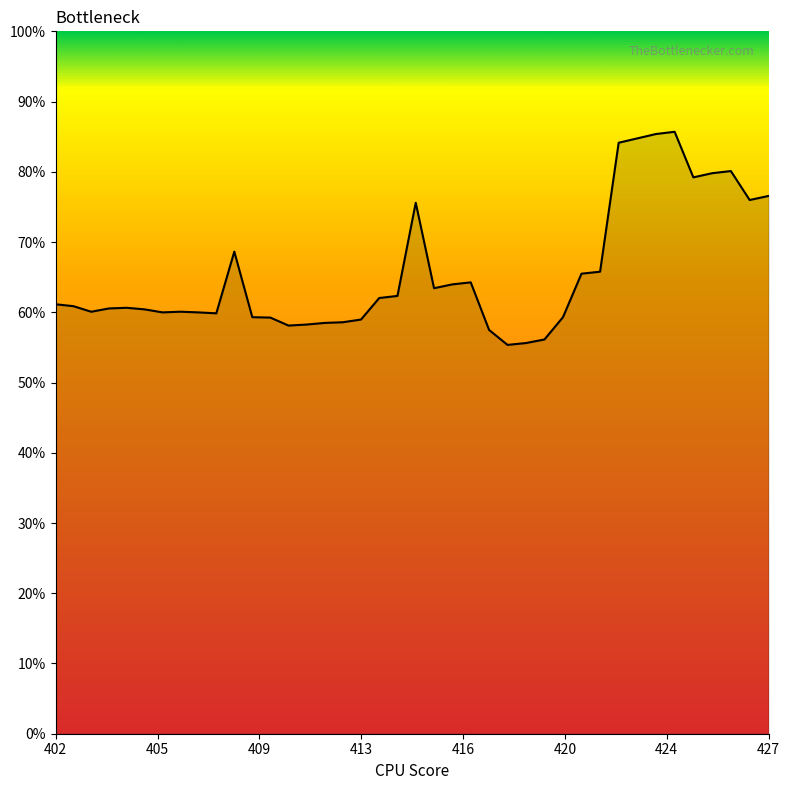

What is the minimum value shown in the chart?

55.4